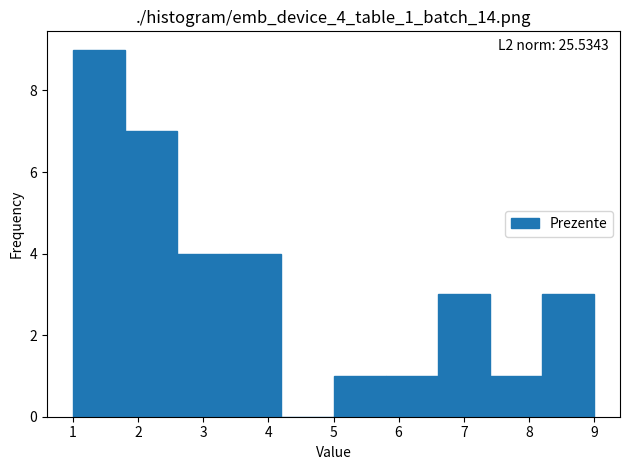

Over which range of the x-axis is the bar tallest?

1.0 to 1.8